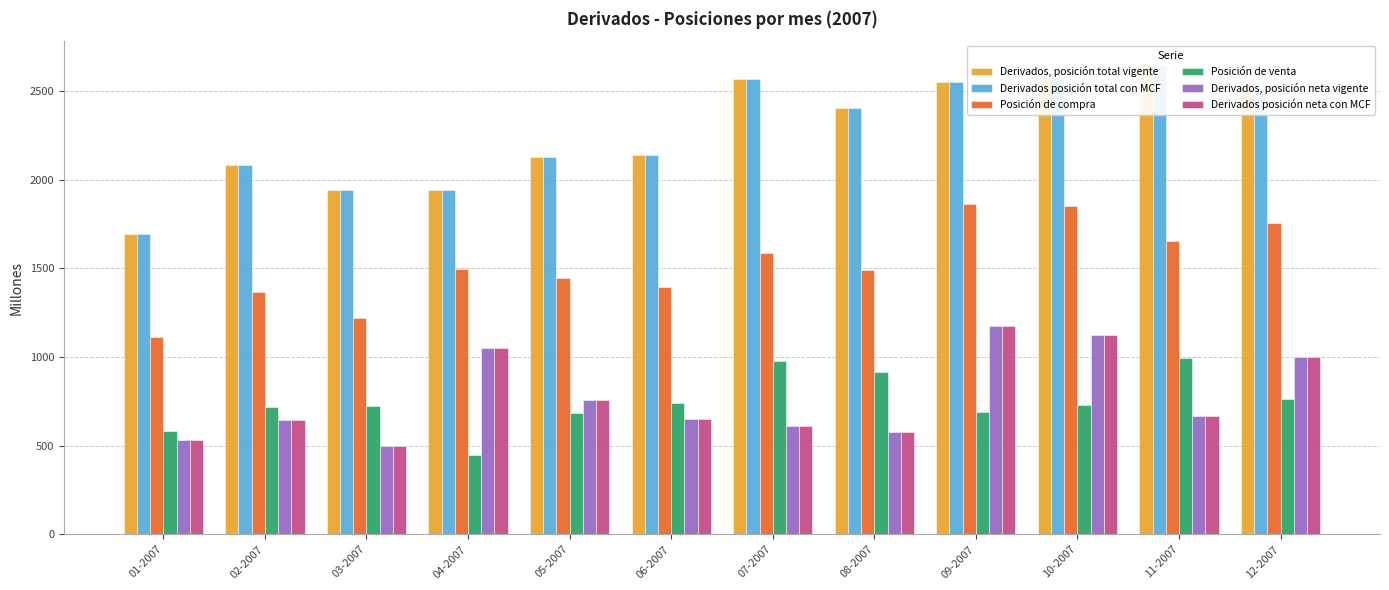

What is the label of the 8th bar from the left?

08-2007